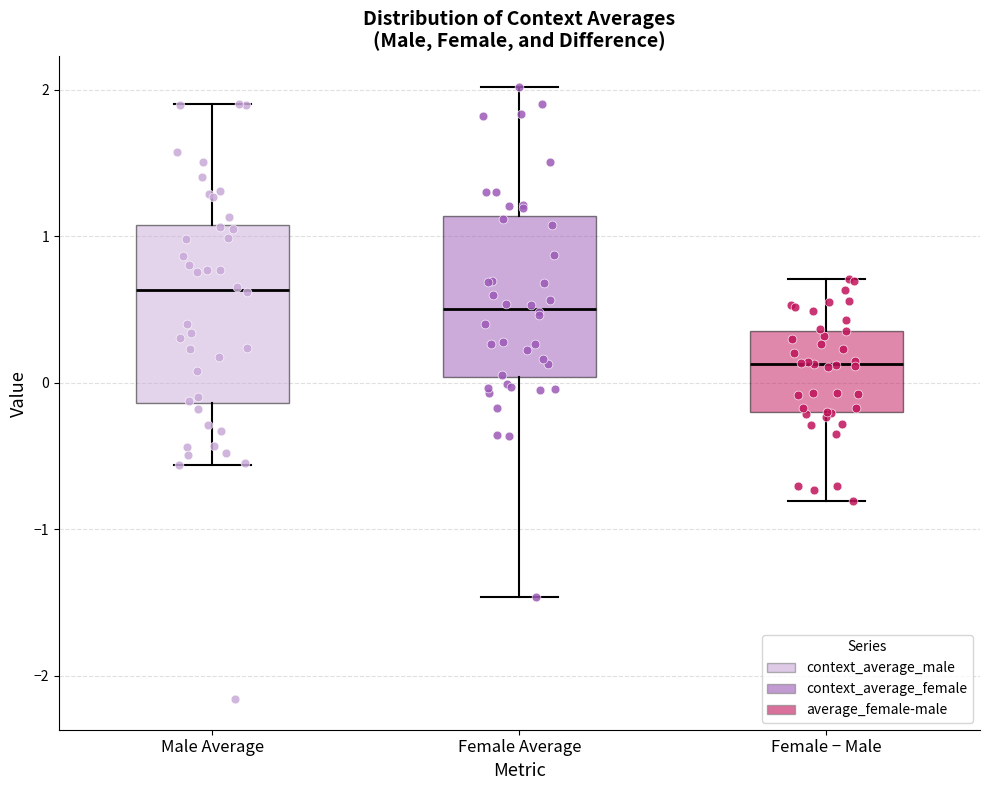

Comparing the boxes themselves (not the whiskers), which one is the tallest?

Male Average